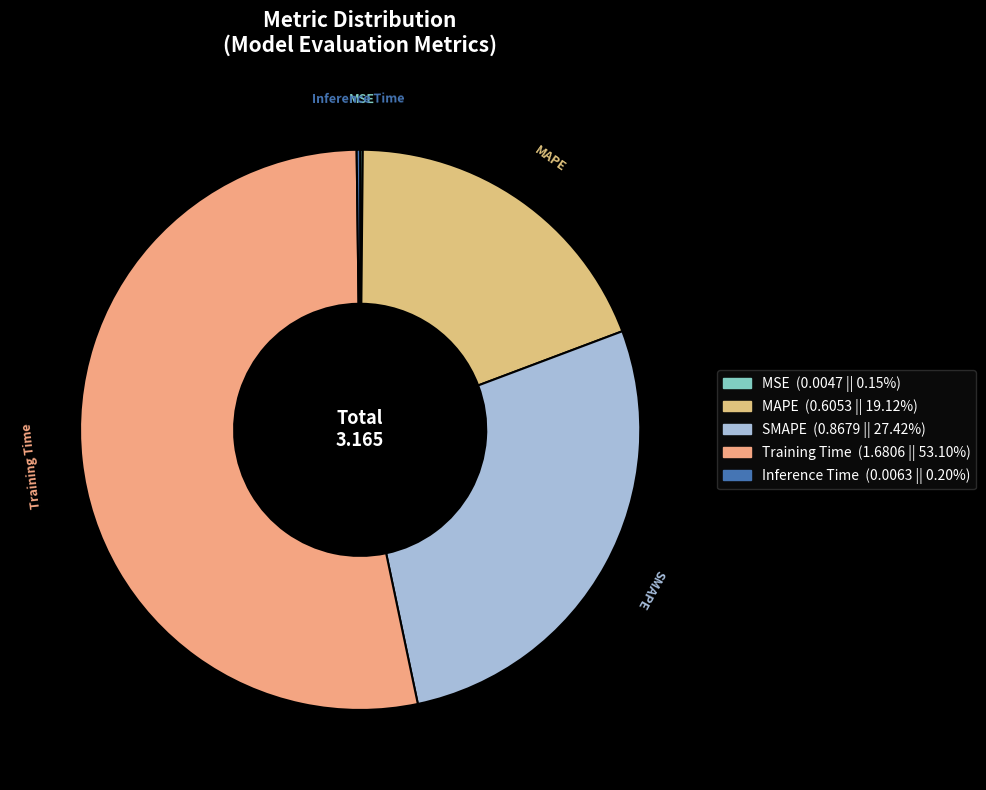

True or false: Training Time accounts for 39% of the total.

False